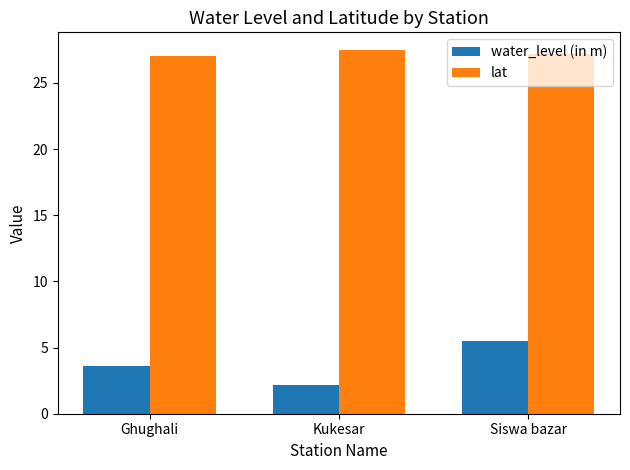

Between Ghughali and Kukesar, which series saw the biggest shift?

water_level (in m)